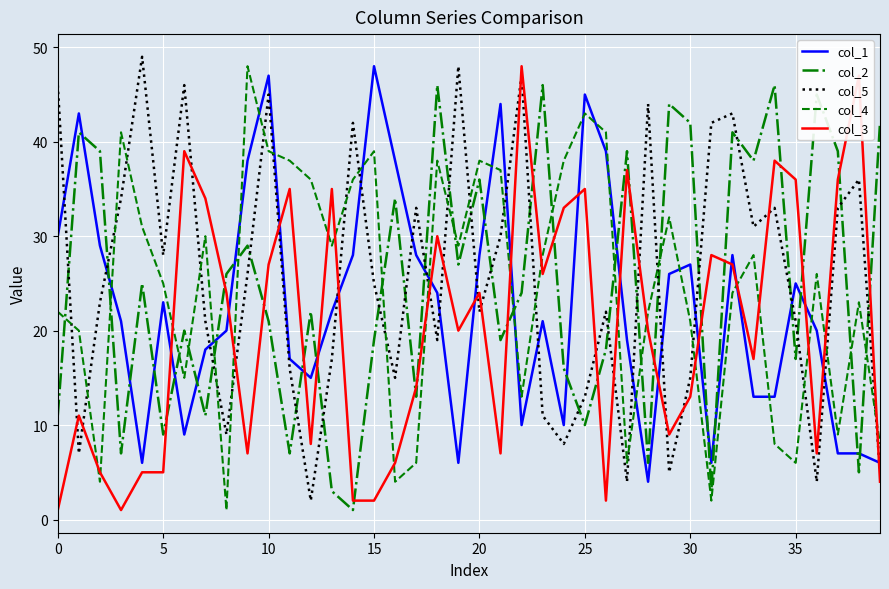

What is the maximum value shown in the chart?

49